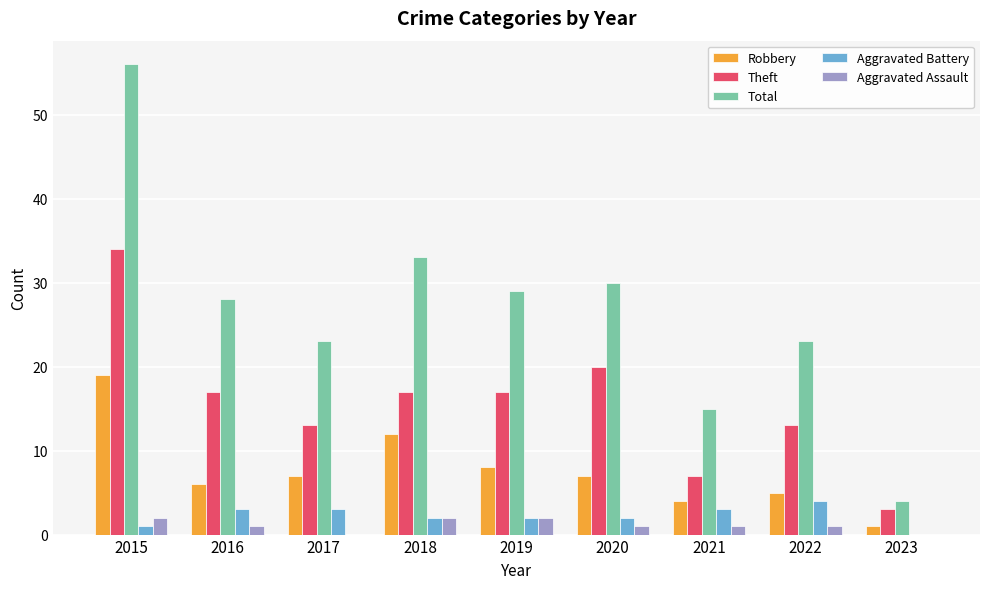

Reading left to right, transcribe all the data shown in this chart.

Robbery: 2015=19	2016=6	2017=7	2018=12	2019=8	2020=7	2021=4	2022=5	2023=1
Theft: 2015=34	2016=17	2017=13	2018=17	2019=17	2020=20	2021=7	2022=13	2023=3
Total: 2015=56	2016=28	2017=23	2018=33	2019=29	2020=30	2021=15	2022=23	2023=4
Aggravated Battery: 2015=1	2016=3	2017=3	2018=2	2019=2	2020=2	2021=3	2022=4	2023=0
Aggravated Assault: 2015=2	2016=1	2017=0	2018=2	2019=2	2020=1	2021=1	2022=1	2023=0